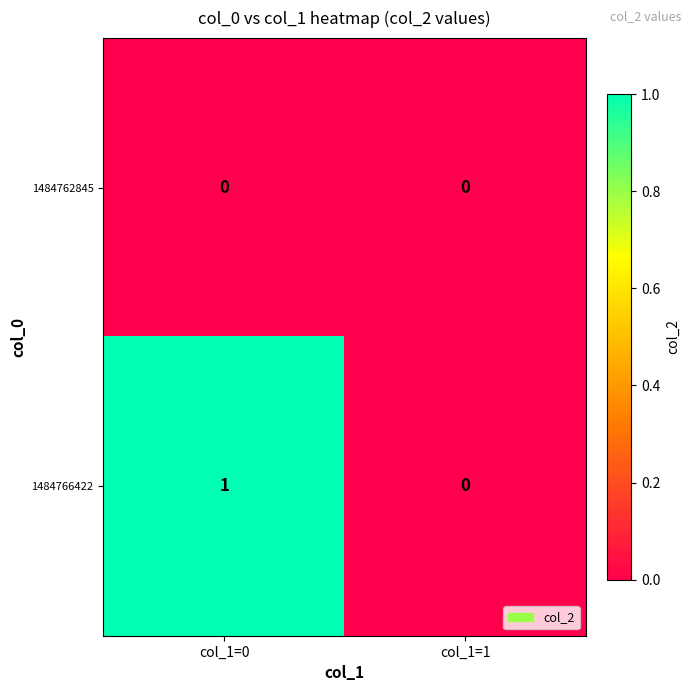

Is it true that 1484766422 equals 1 at col_1=0?

True